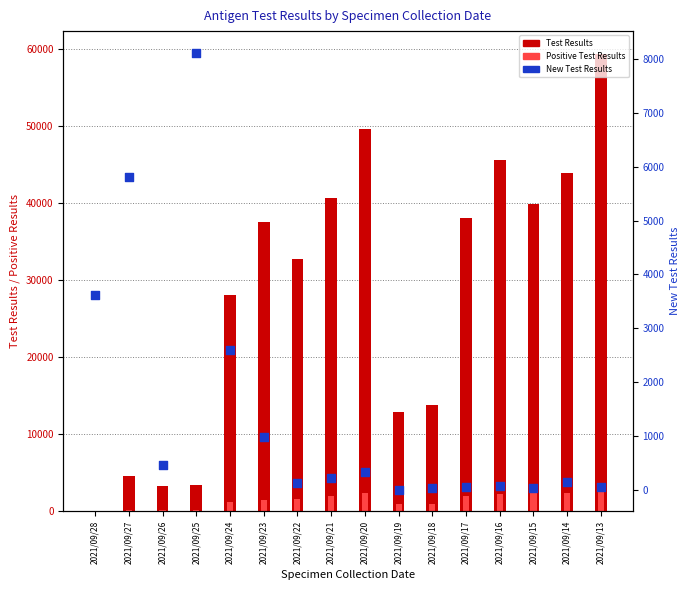

What is the total value across all series at 2021/09/21?

42824